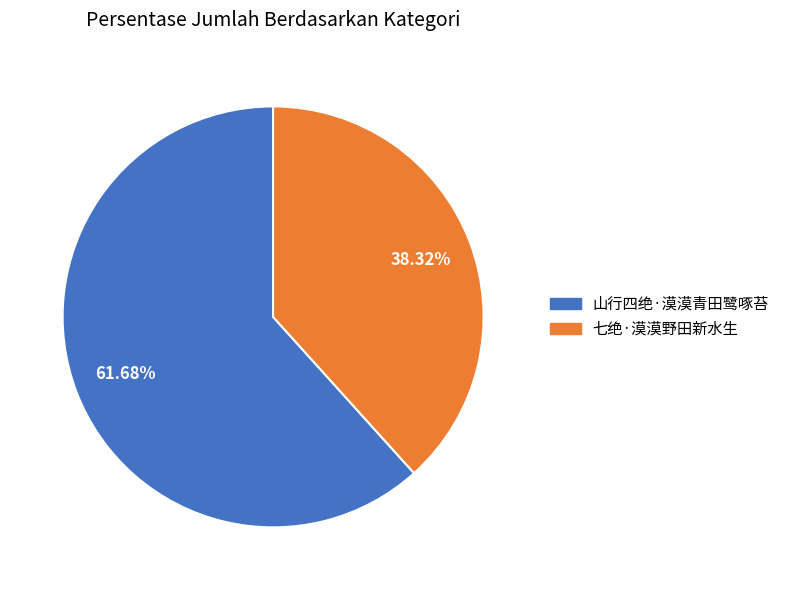

What is the majority slice?

山行四绝·漠漠青田鹭啄苔